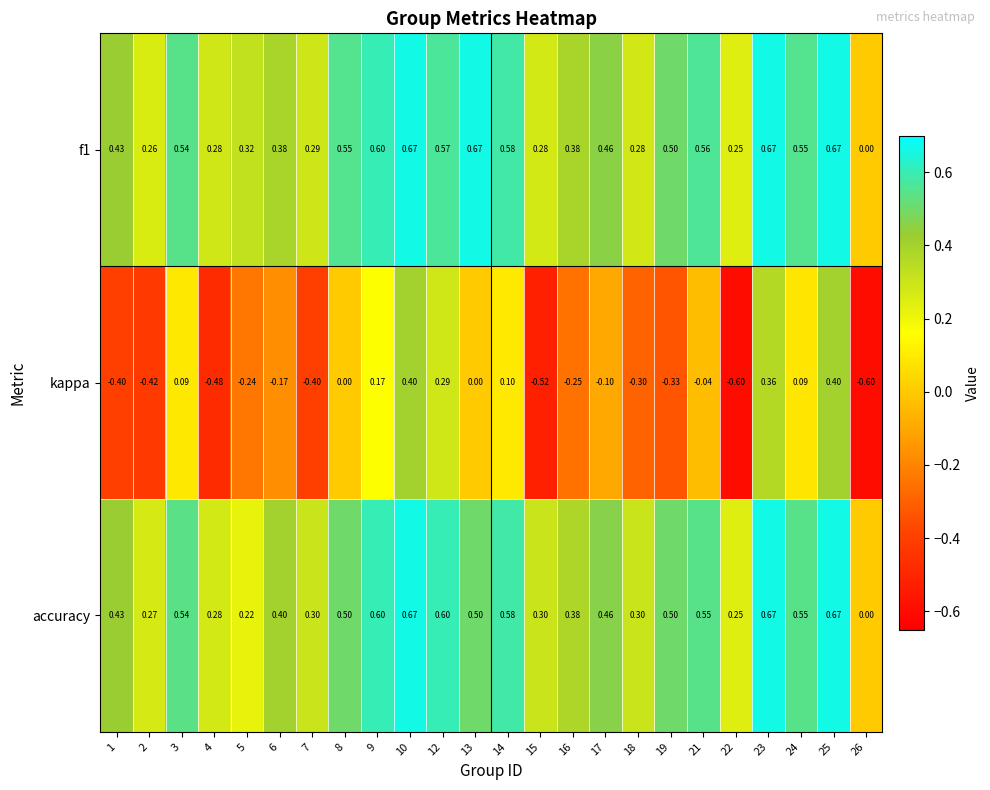

Which series has the largest range (max minus min)?

kappa